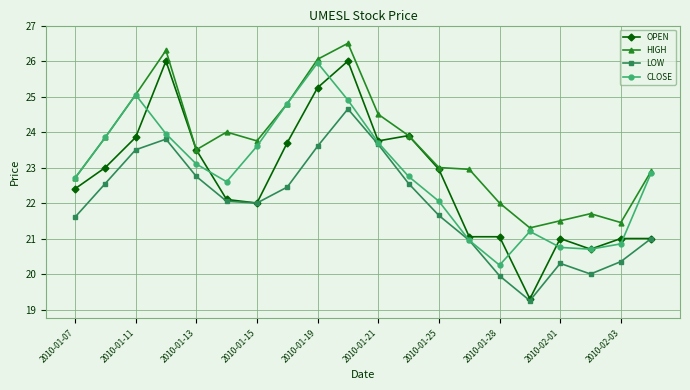

Which series has the largest total across all categories?

HIGH